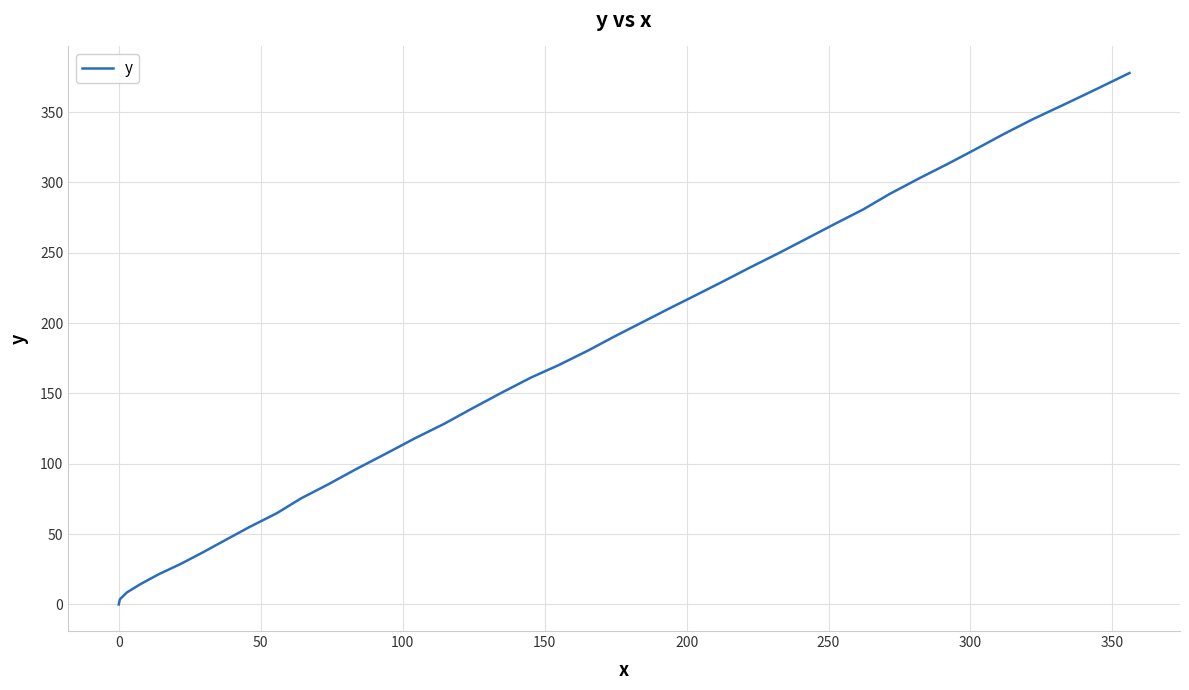

What is the maximum value shown in the chart?

377.8